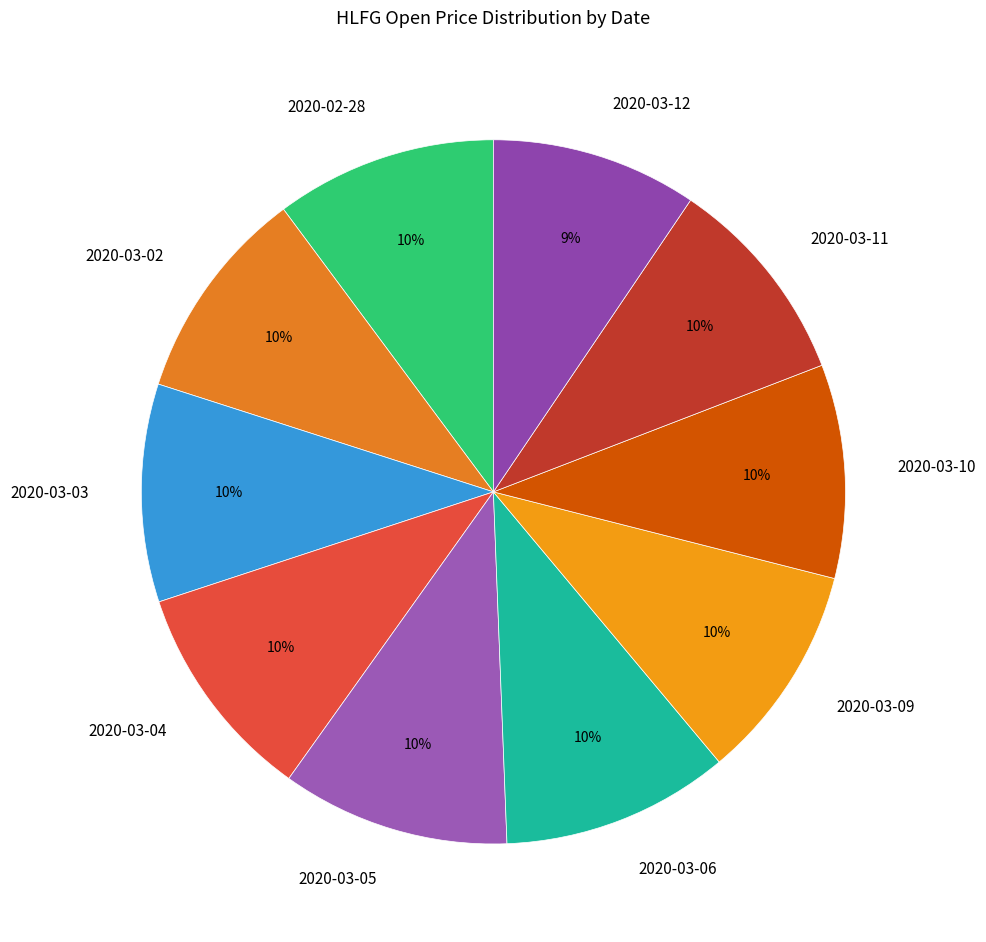

True or false: 2020-03-03 accounts for 3% of the total.

False